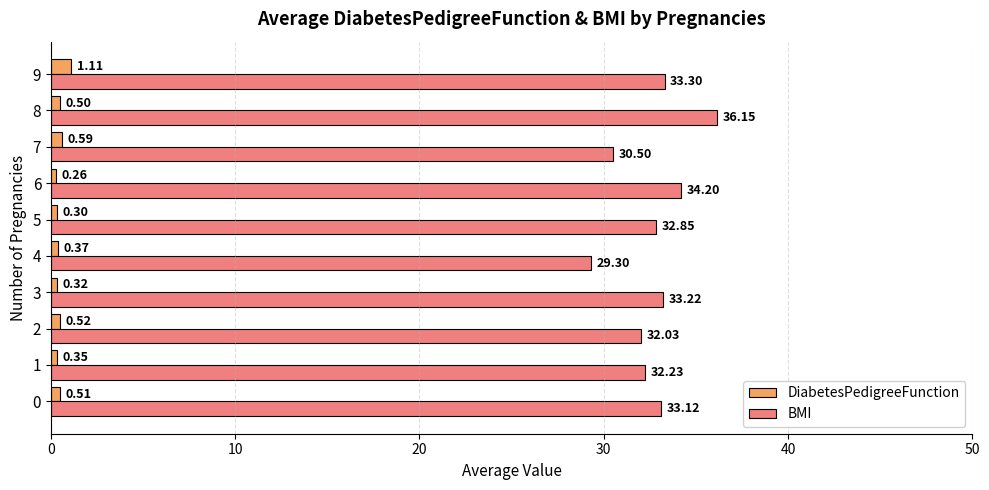

Which series changed the most between 1 and 6?

BMI